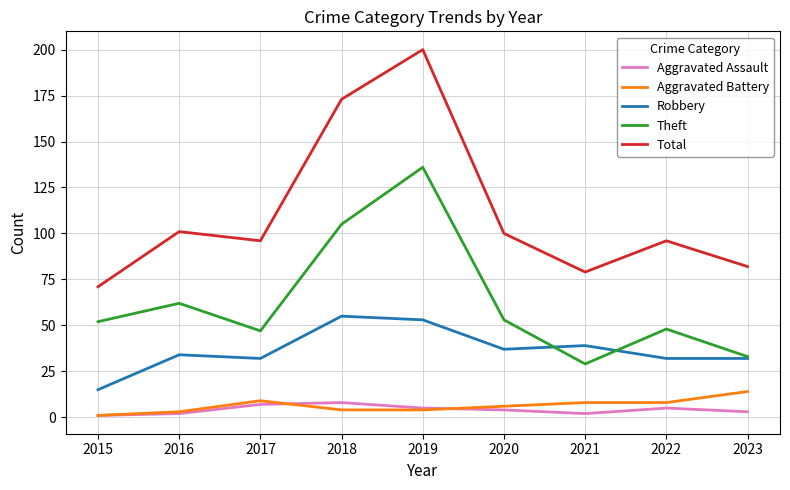

What is the sum of the Theft values at 2015 and 2017?

99